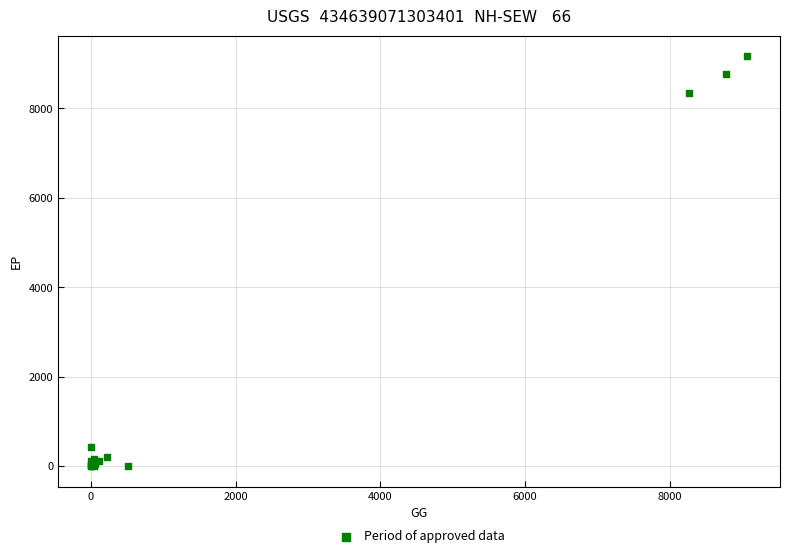

What Y value in the scatter plot is closest to 4586?

8350.4